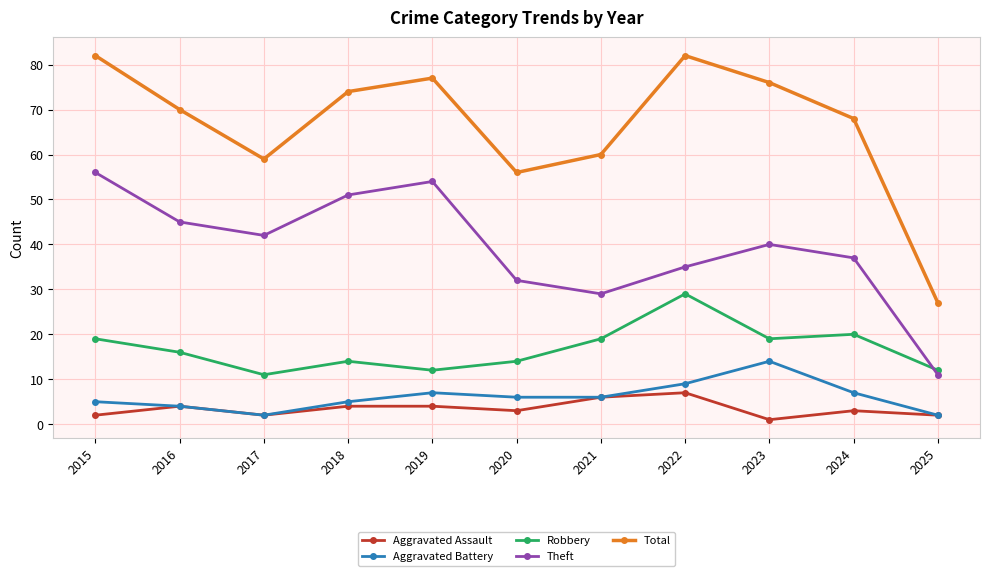

Which series has the largest total across all categories?

Total